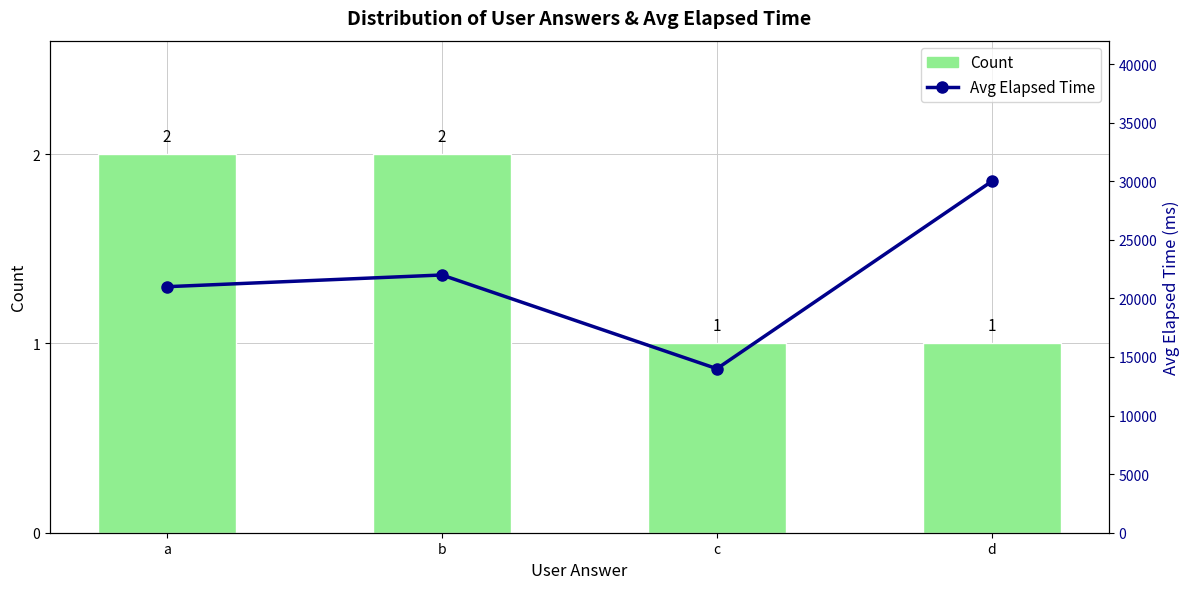

At d, list the series in order from smallest to largest.

Count, Avg Elapsed Time